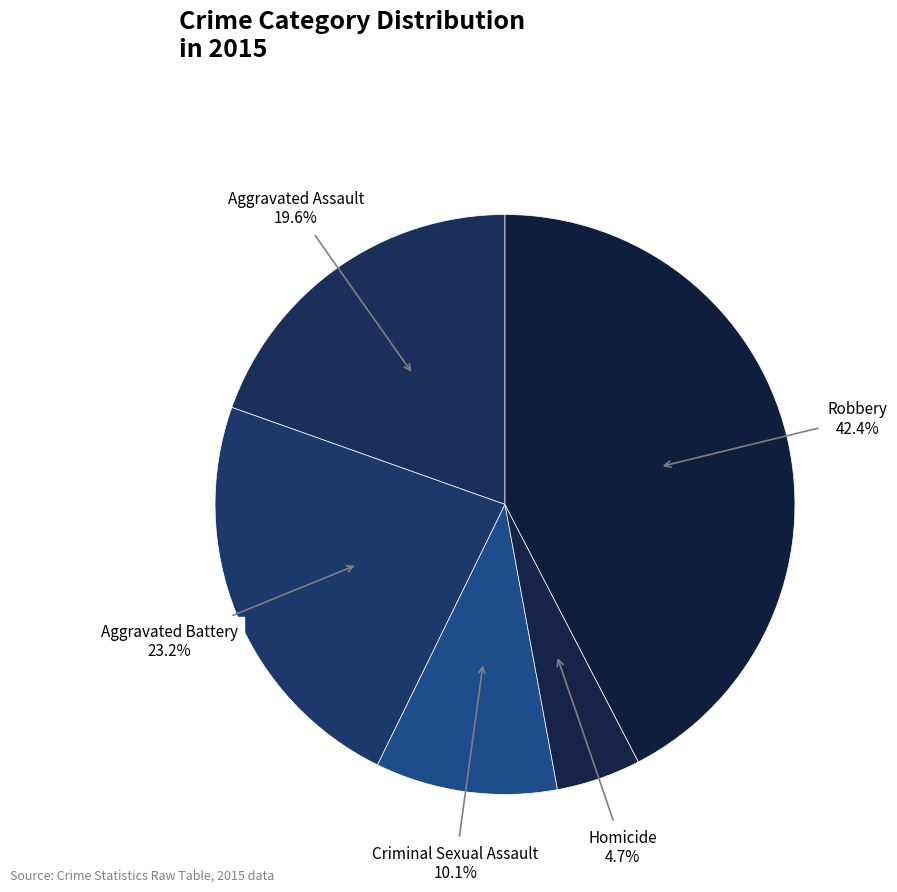

Count the number of slices in the pie.

5